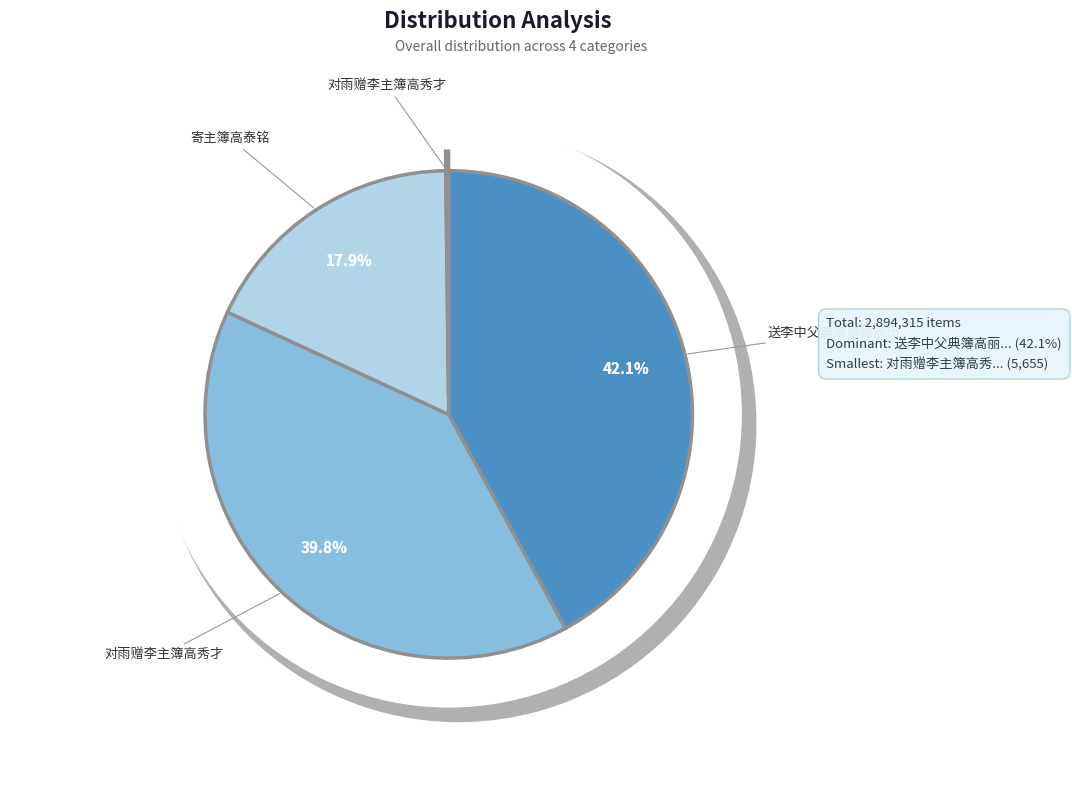

Combined, what portion of the pie is 对雨赠李主簿高秀才 and 送李中父典簿高丽颁历?

42.3%